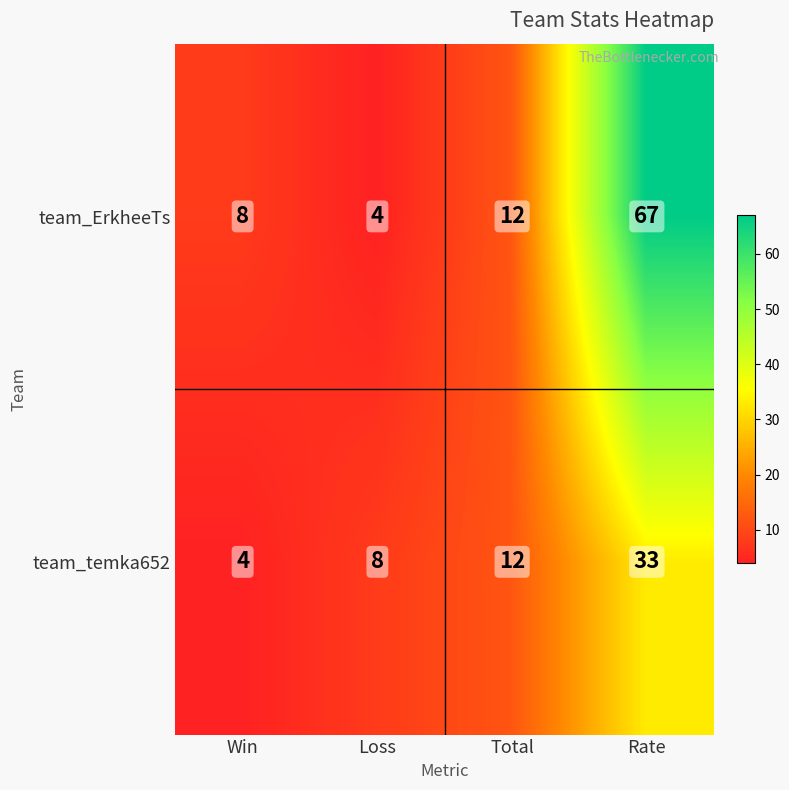

At which category does the chart reach its peak across all series?

Rate